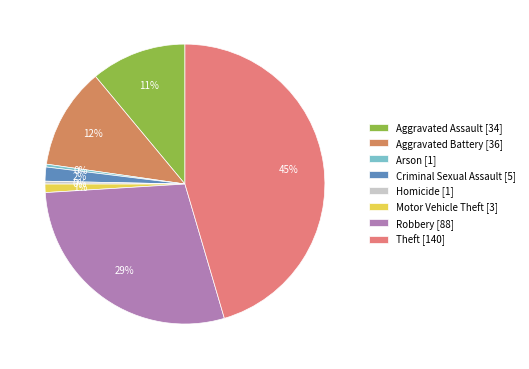

Count the number of slices in the pie.

8